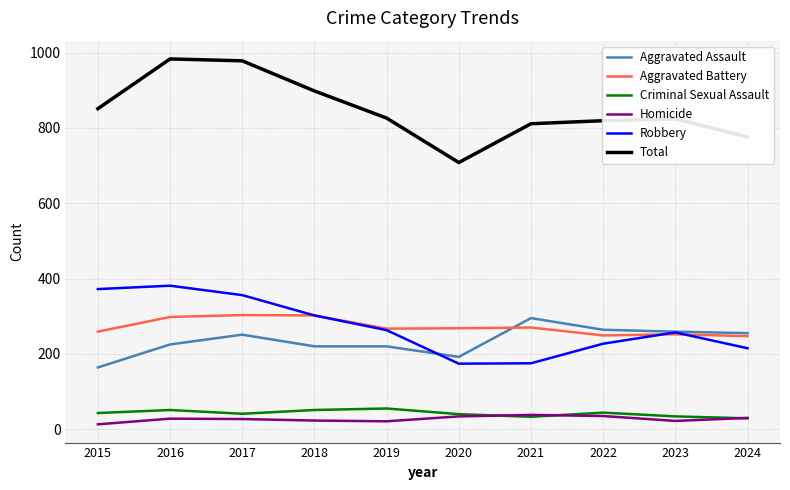

Which series has the largest total across all categories?

Total